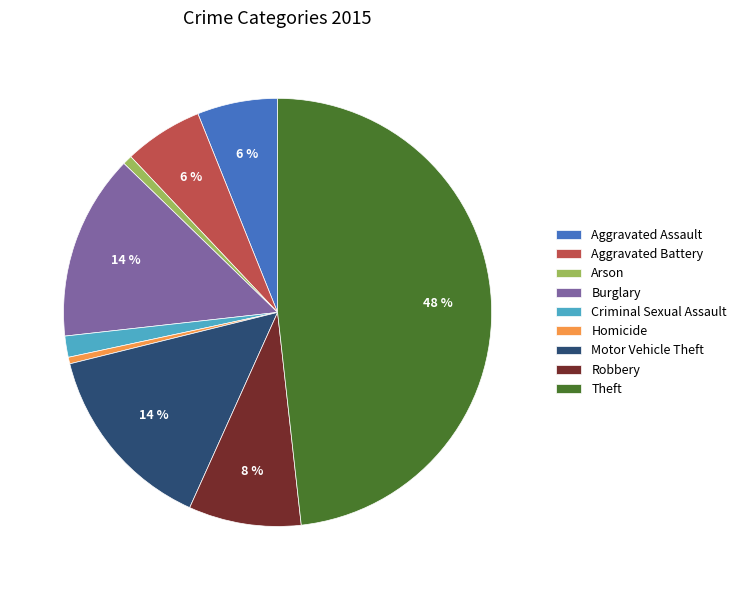

Which category has the biggest portion of the pie?

Theft